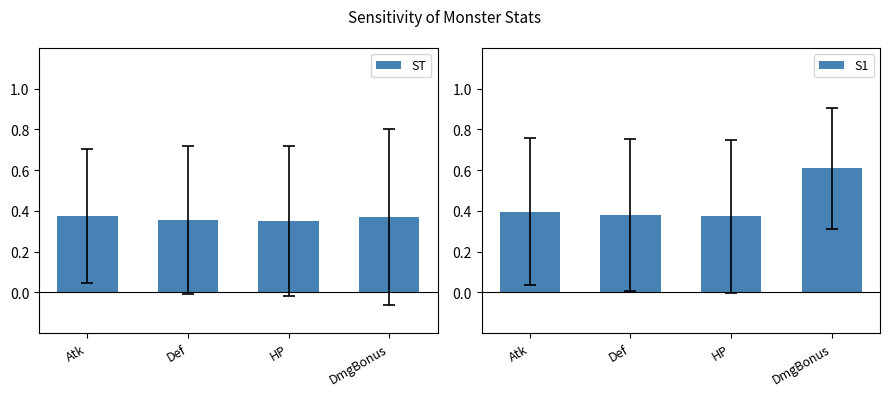

Reading right to left, list all the values displayed in this chart.

ST: 0.4	0.4	0.4	0.4
S1: 0.6	0.4	0.4	0.4